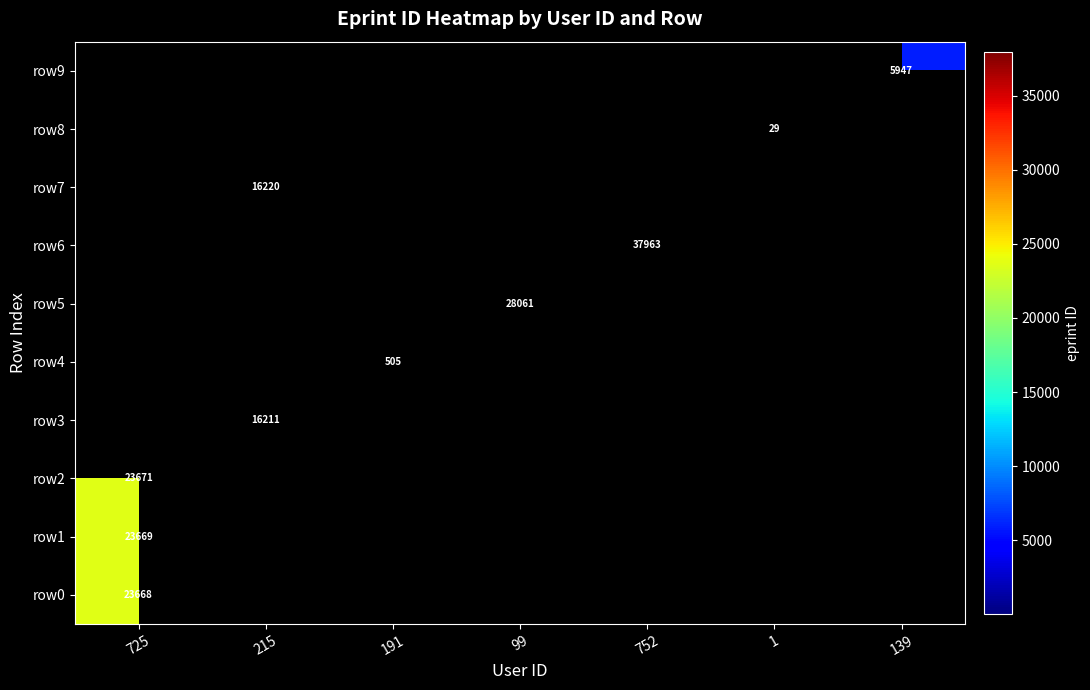

How many data points in row6 are above 0?

1